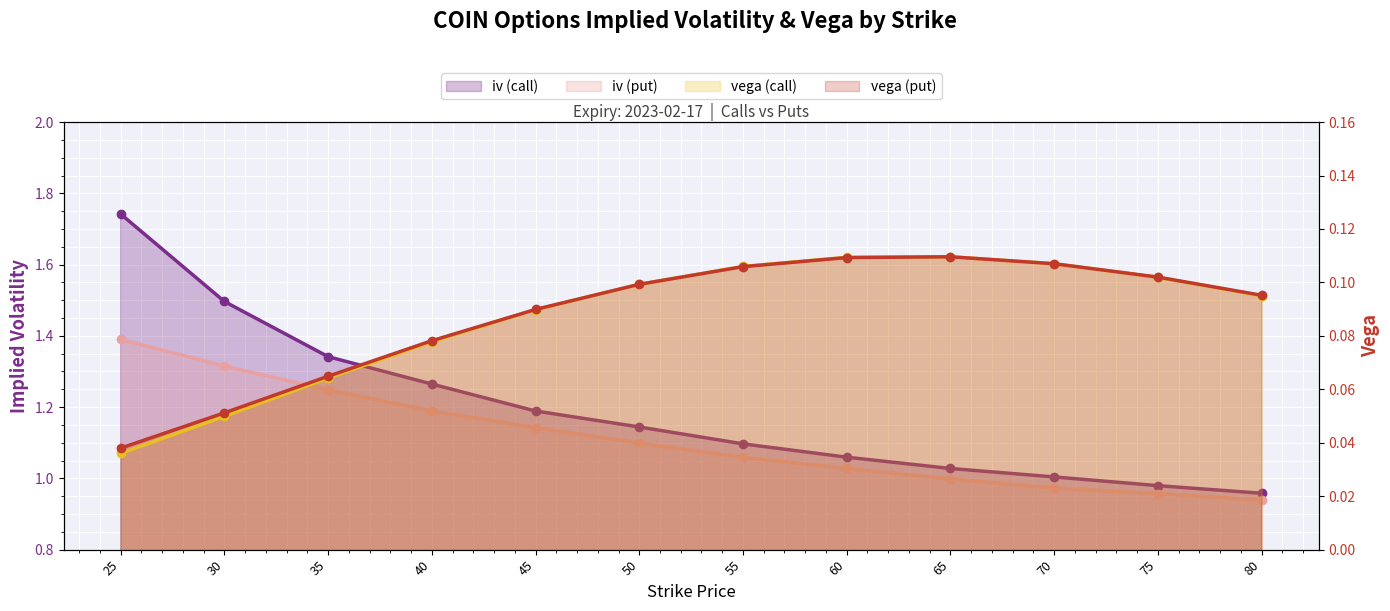

What is the sum of the iv (put) values at 30 and 50?

2.4